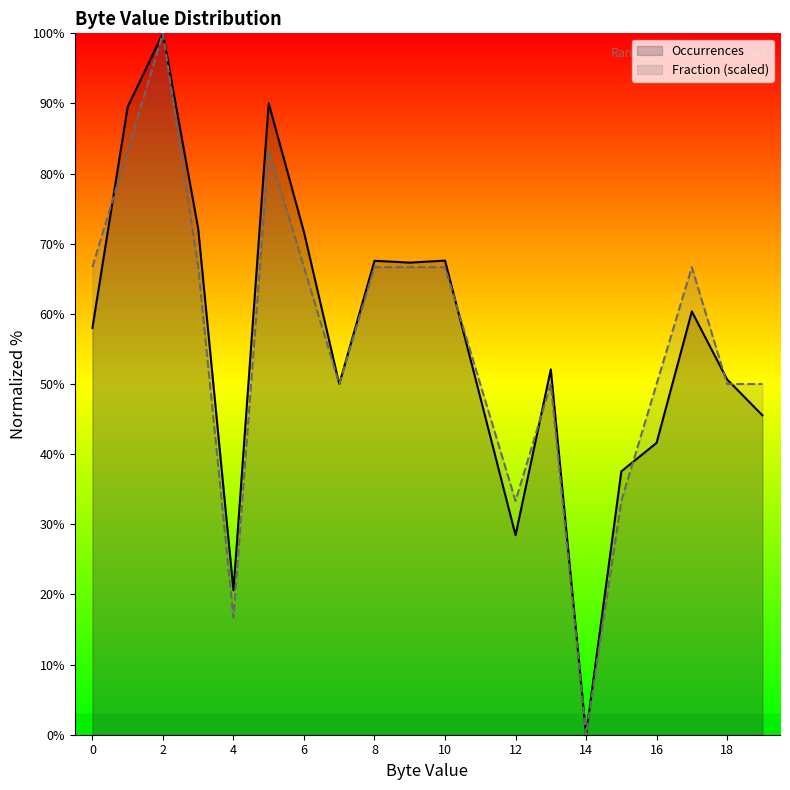

Which series changed the most between 4 and 14?

Occurrences